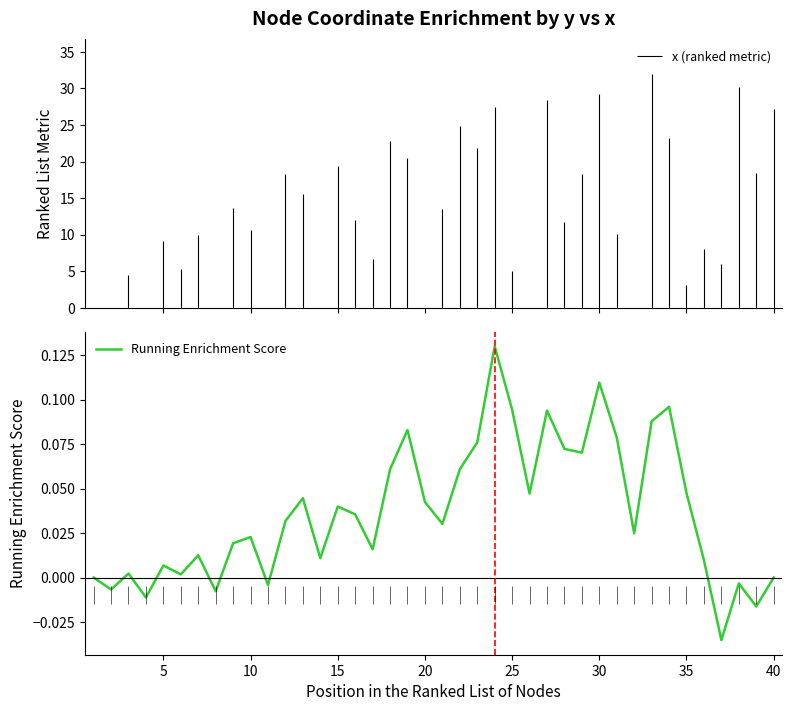

What is the difference between the values at 40 and 30?

0.1